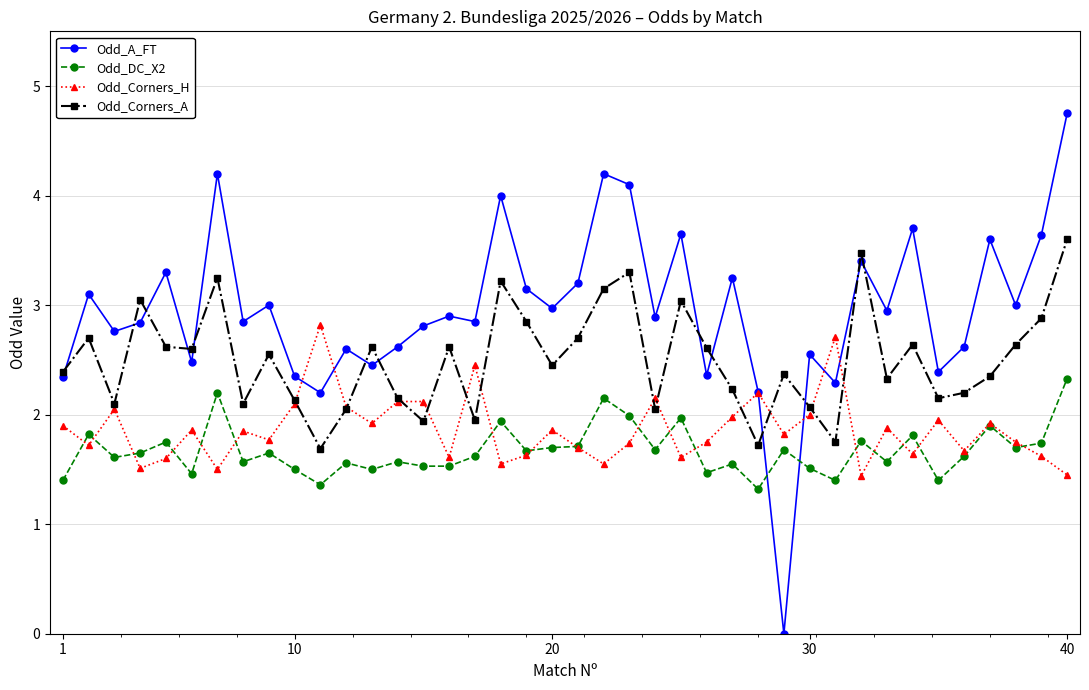

Which series has the largest range (max minus min)?

Odd_A_FT